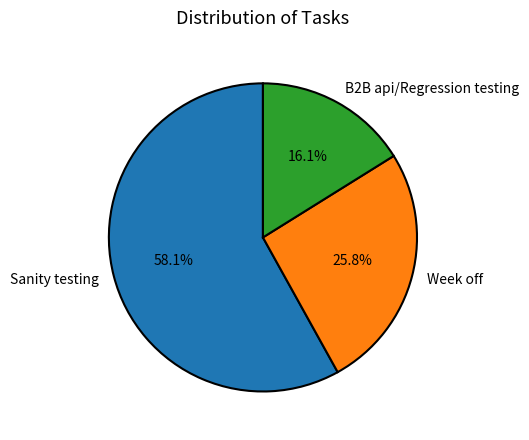

How many segments does this pie chart have?

3